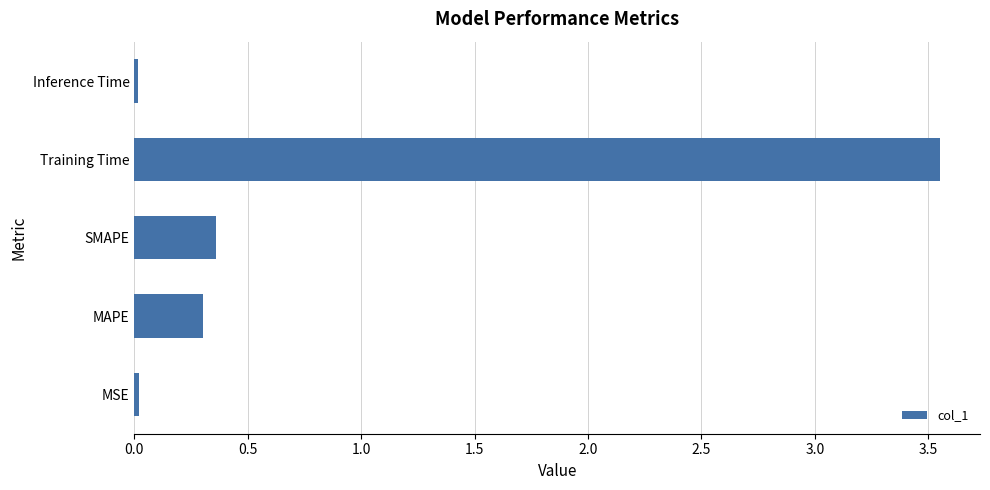

Is it true that the value at Inference Time is 0.0?

True